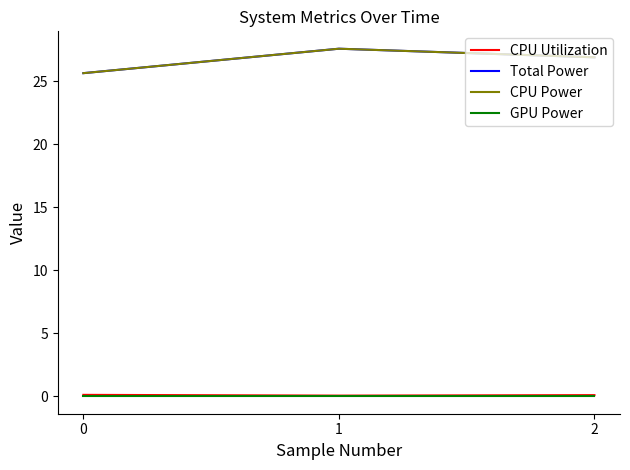

What is the value of the CPU Power point at the 2nd from the left?

27.6